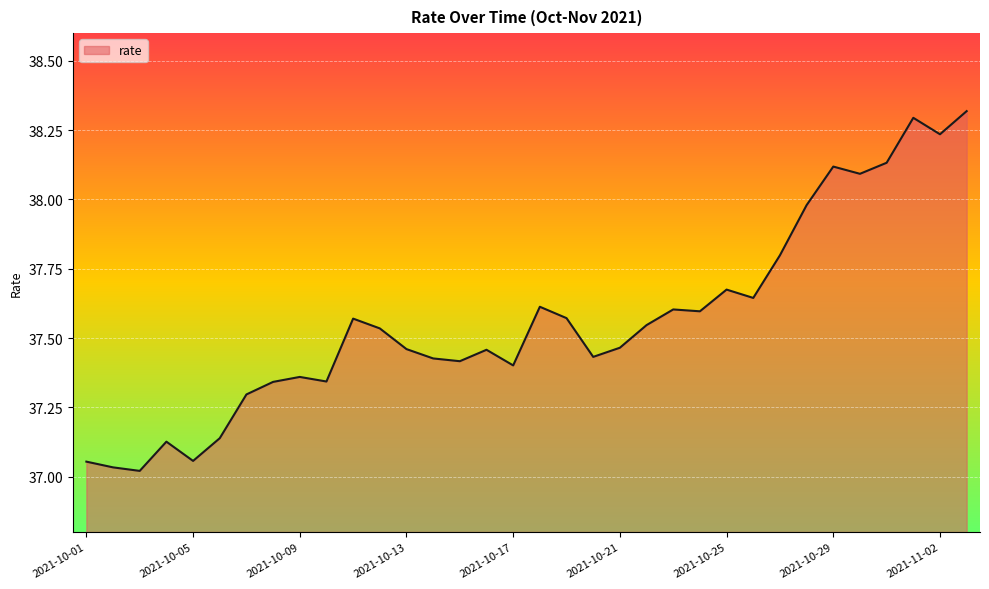

What is the difference between the second highest and minimum values?

1.3